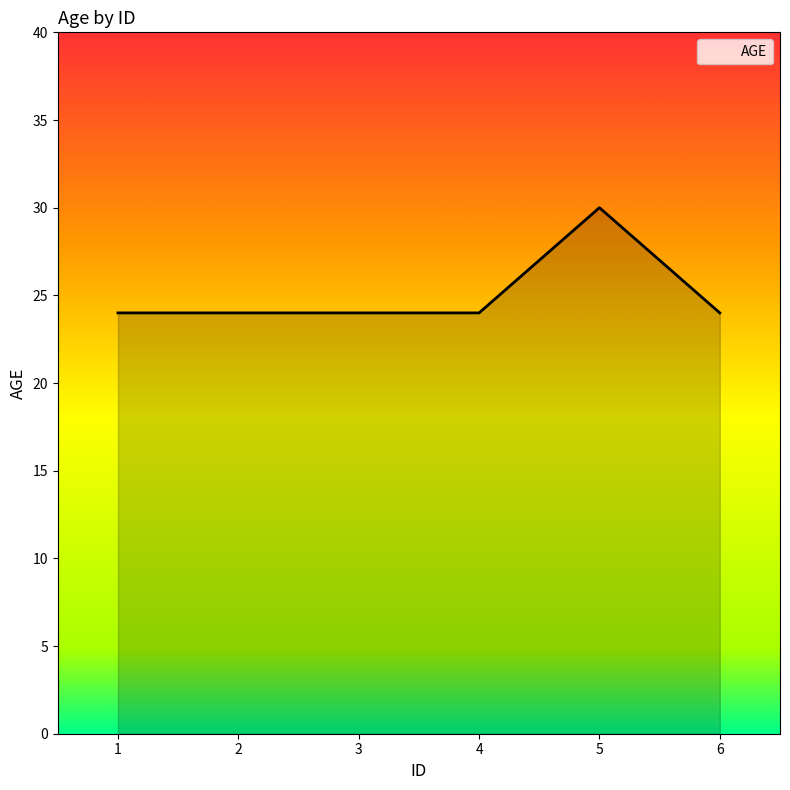

What is the approximate value at 2?

24